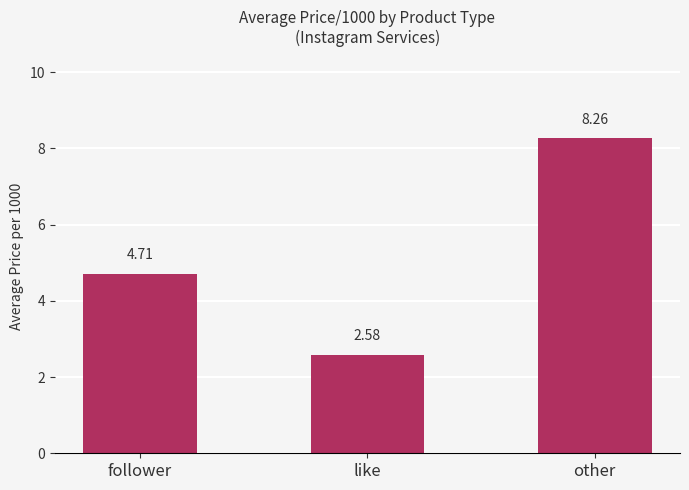

The chart shows a value of 8.3 at other. True or false?

True